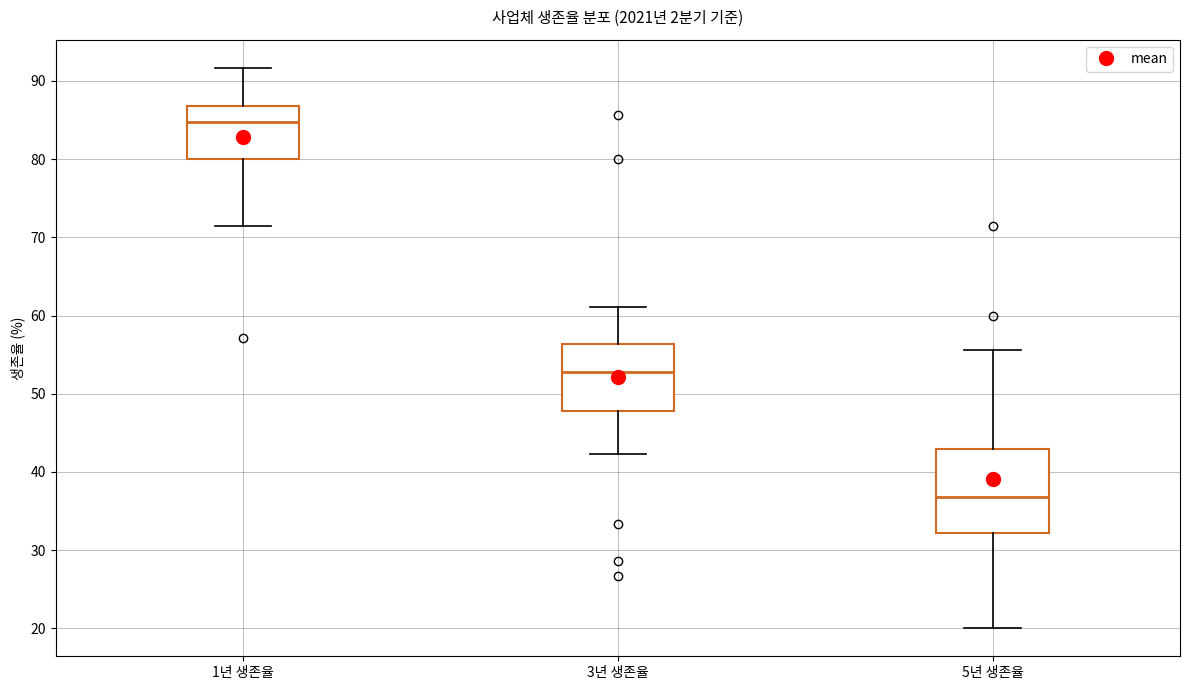

Reading left to right, transcribe this box plot: for each box, give where its median line is, the range the box spans, and where its two whiskers end, as read against the y-axis. The values are not printed on the chart, so give them approximately, as read against the axis.

1년 생존율: median 85, box 80 to 87, whiskers 71 to 92
3년 생존율: median 53, box 48 to 56, whiskers 42 to 61
5년 생존율: median 37, box 32 to 43, whiskers 20 to 56